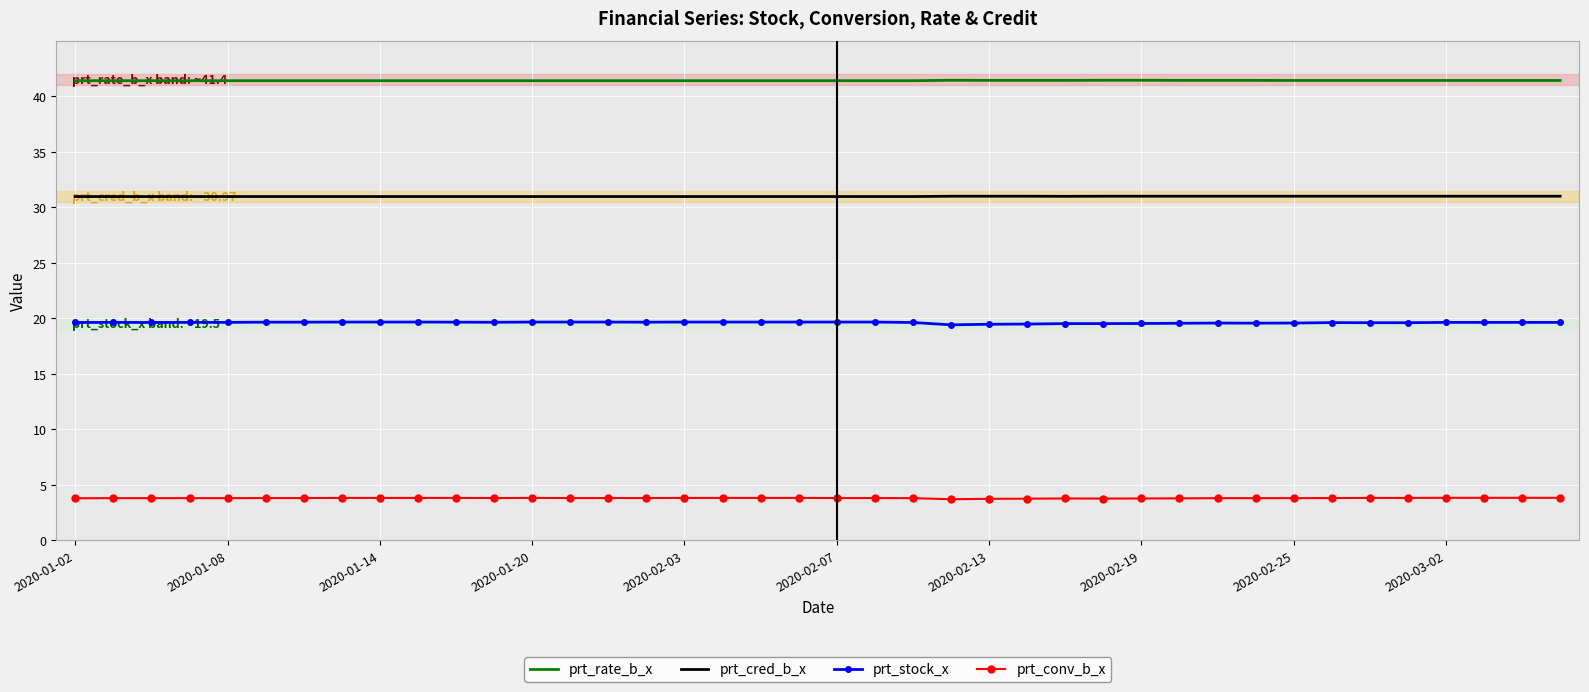

Which series has the largest range (max minus min)?

prt_stock_x